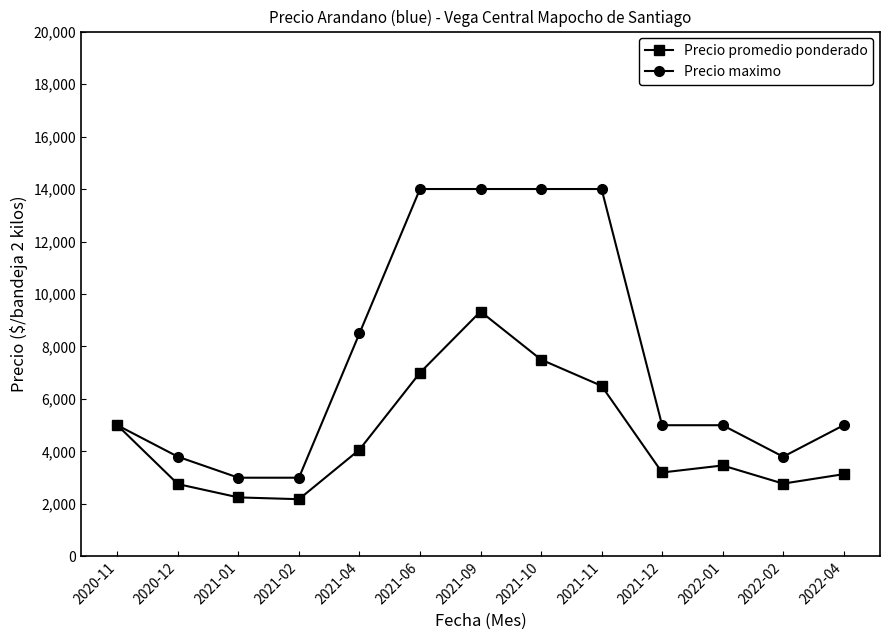

Read the Precio maximo value at 2021-11, to the nearest 50.

14000